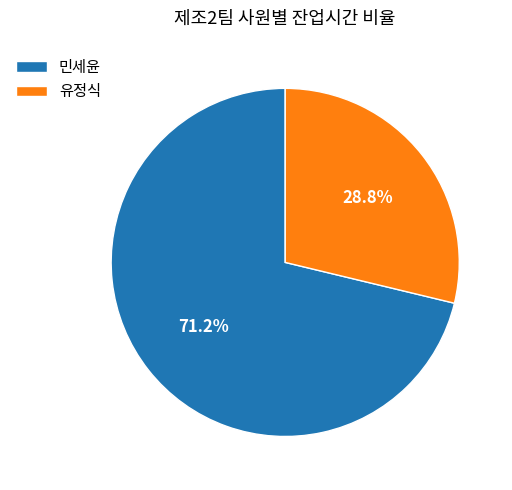

True or false: 민세윤 accounts for 71% of the total.

True